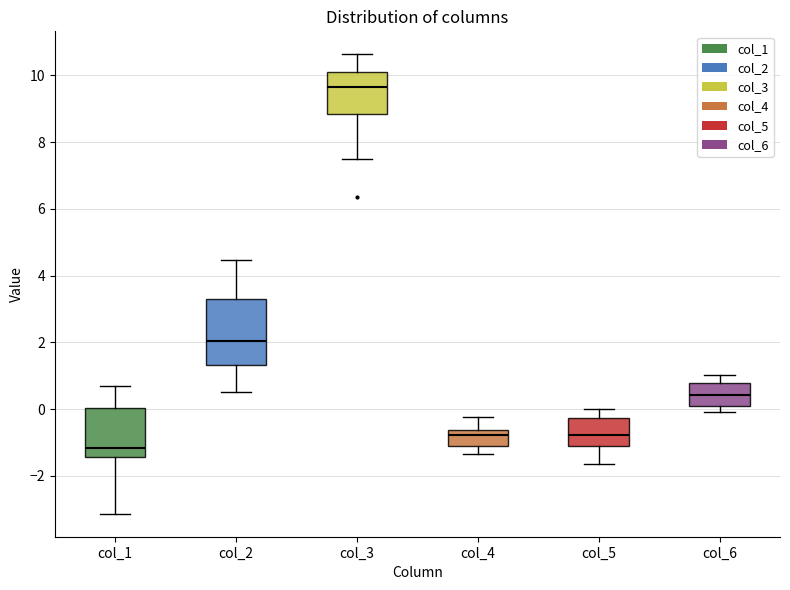

Which box has the lowest median line?

col_1